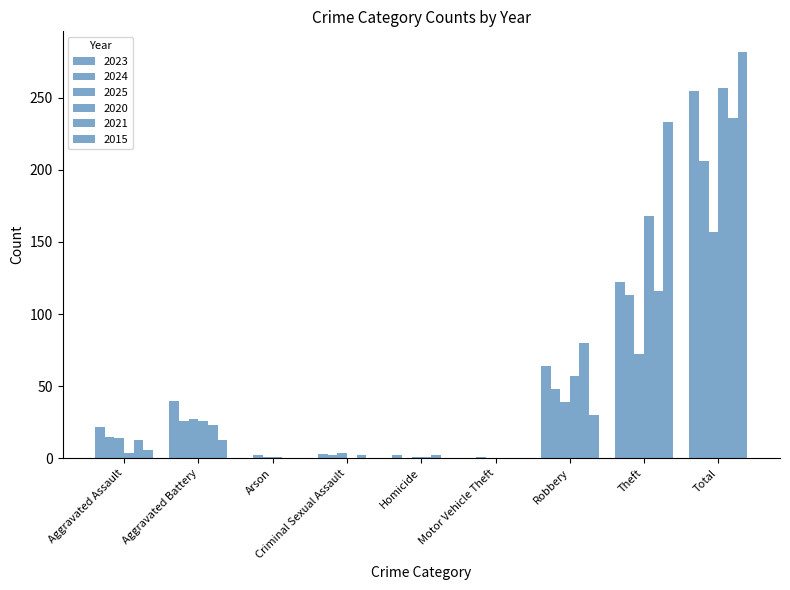

Does the chart contain stacked bars?

No